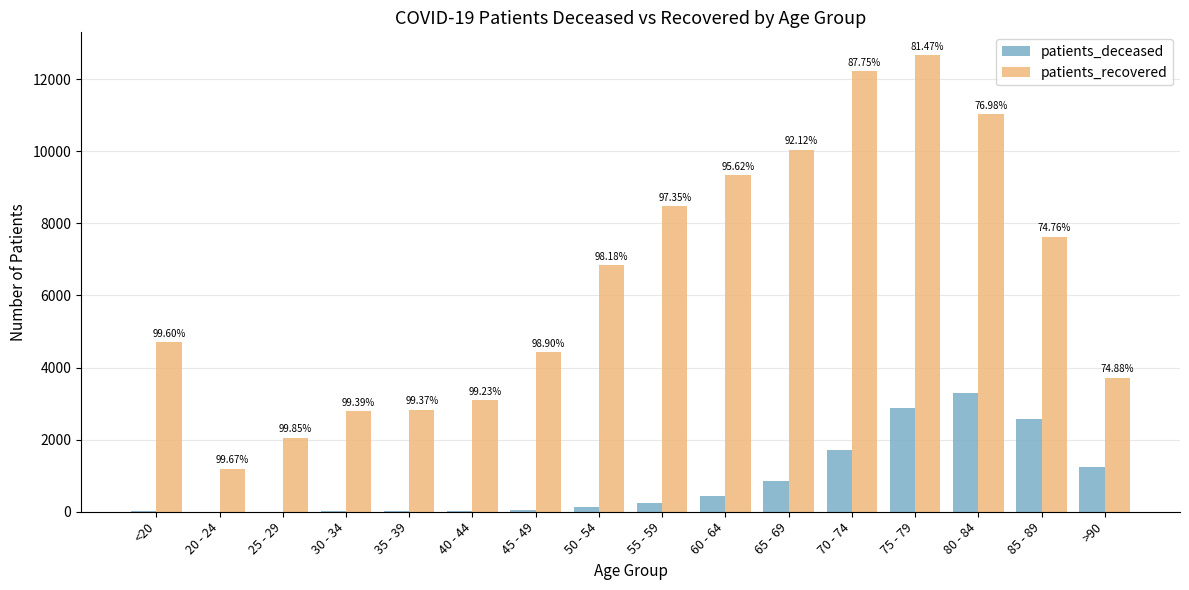

At how many categories does at least one series exceed 11175?

2